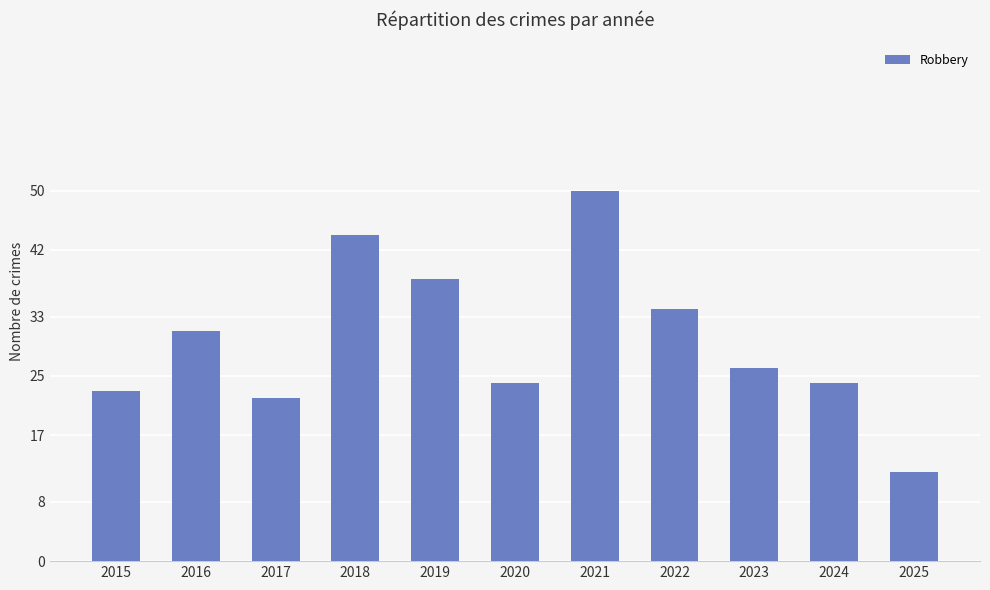

What is the value of the 2nd bar from the left?

31